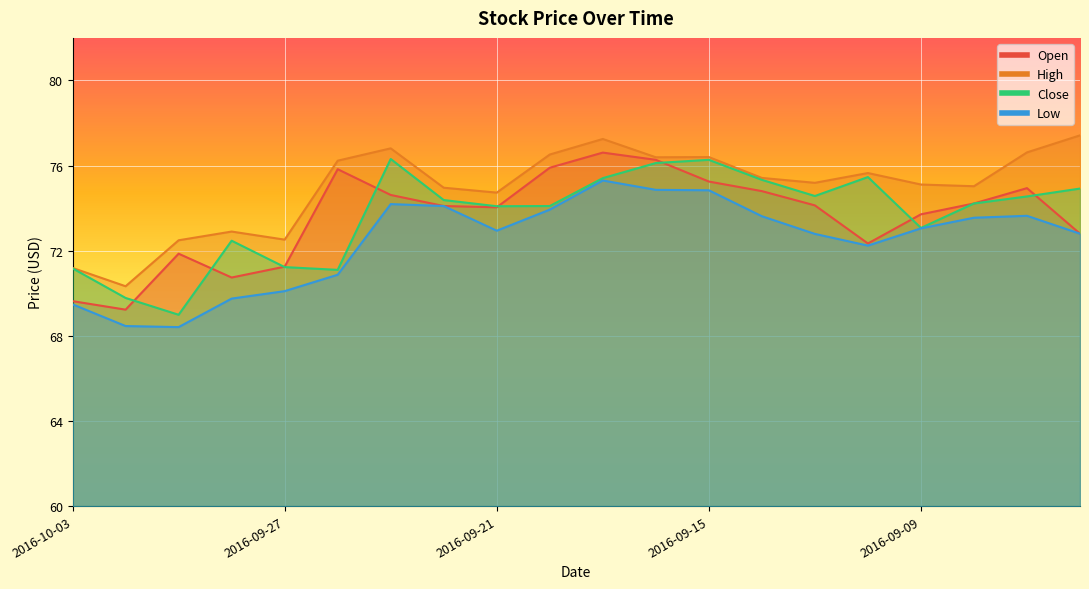

At which category is the sum across all series the highest?

2016-09-19